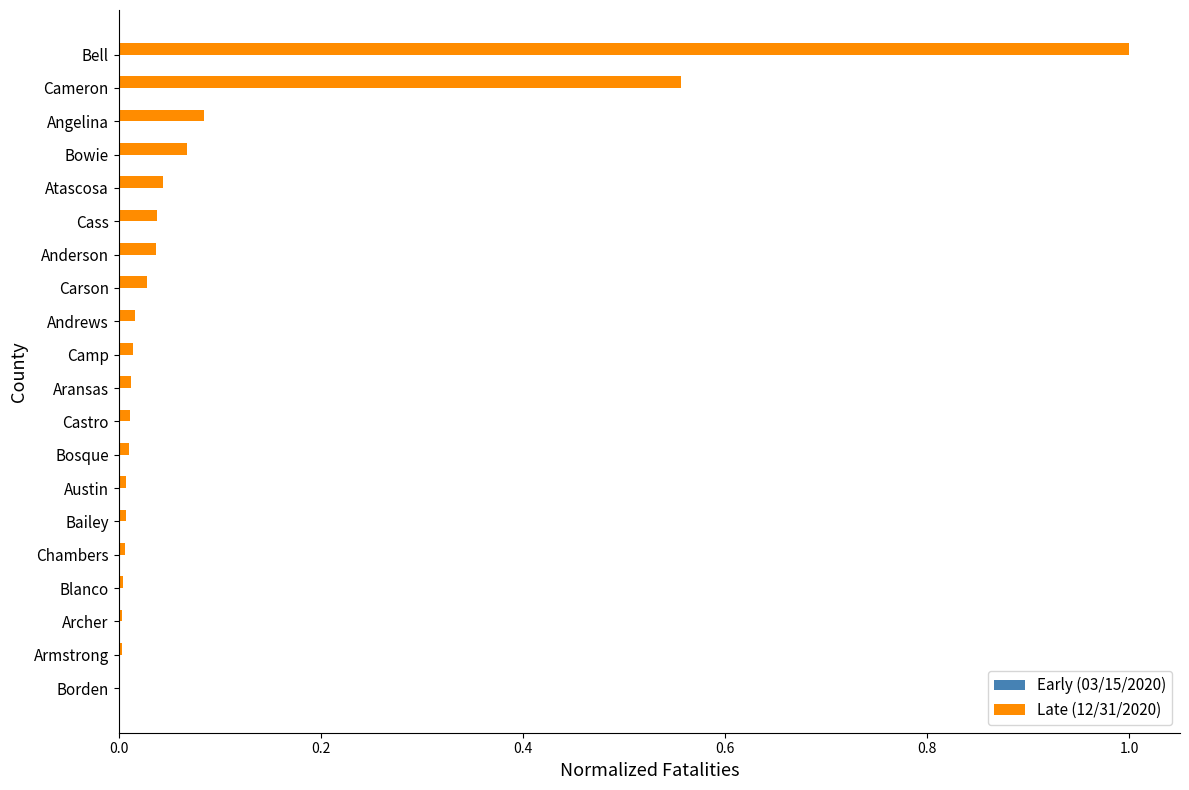

The value of Late (12/31/2020) at Cass is 0.1. True or false?

False